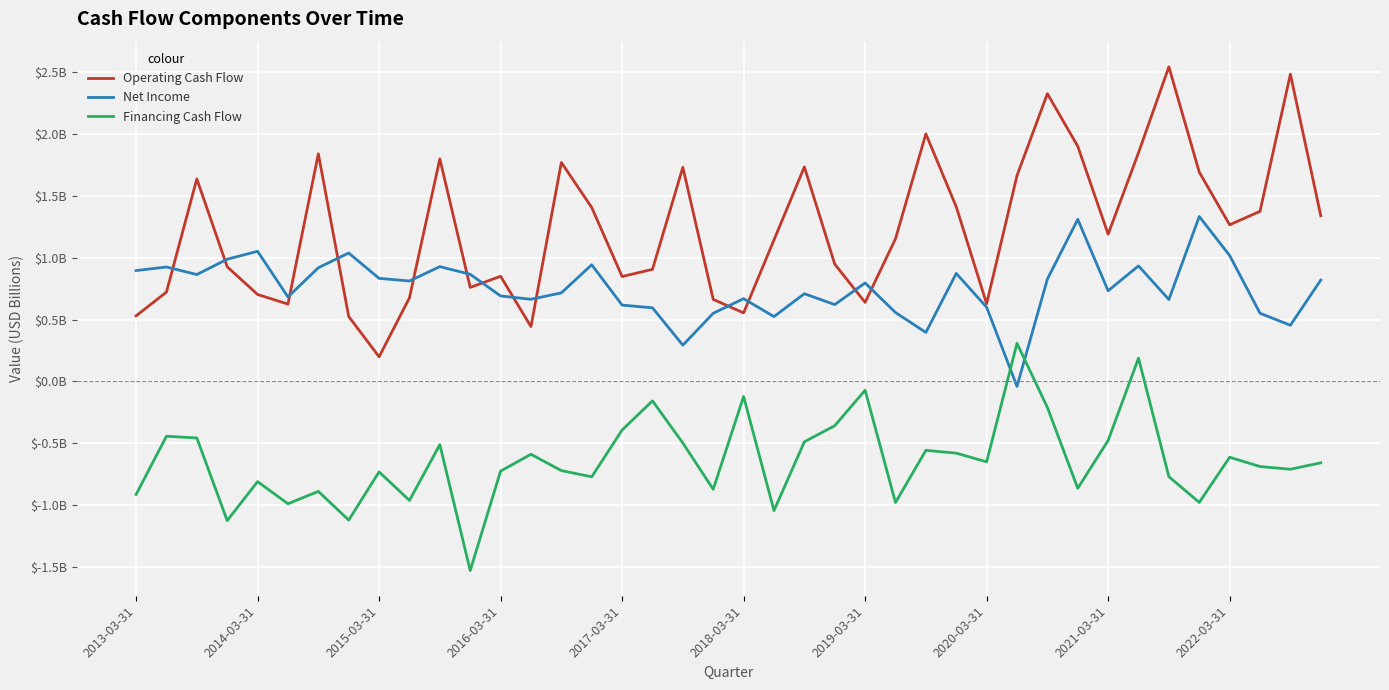

What are all the series names shown in the legend?

Operating Cash Flow, Net Income, Financing Cash Flow